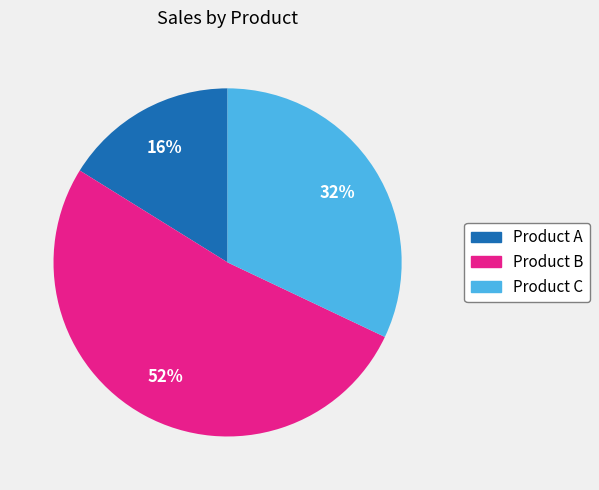

Which slice represents more than half of the pie?

Product B